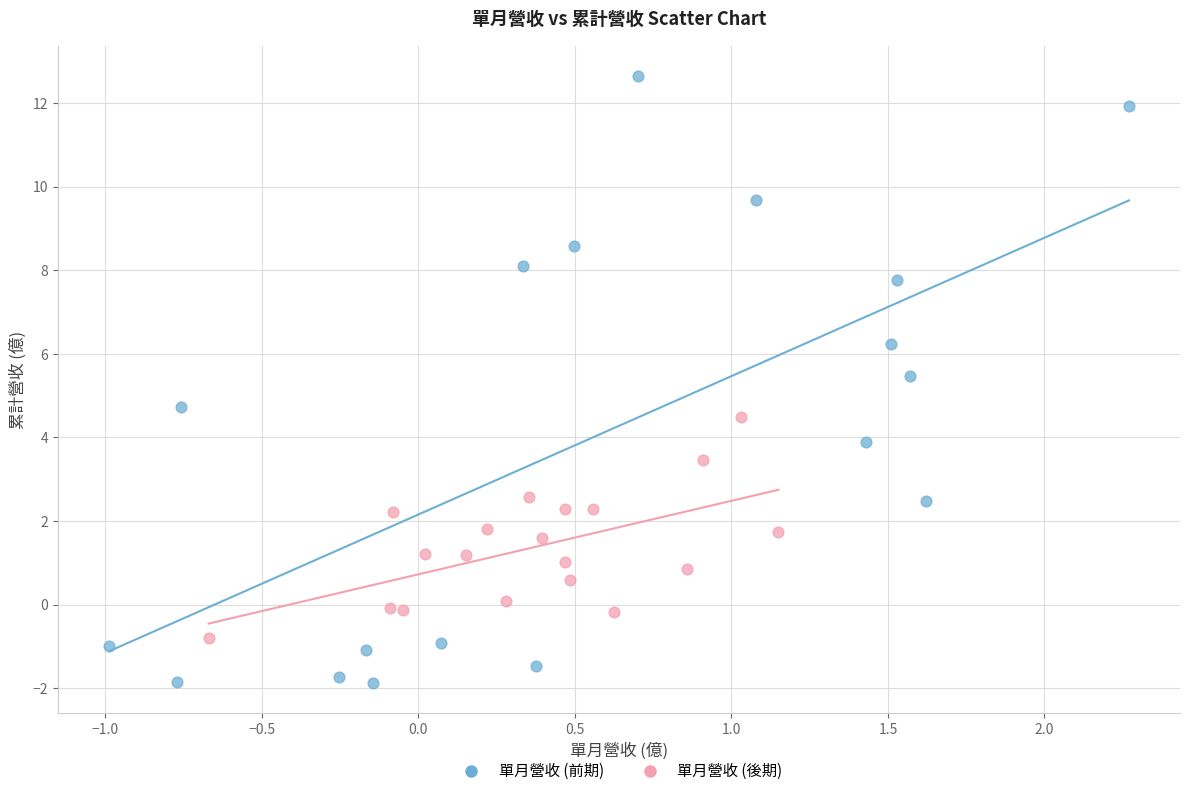

What are all the series names shown in the legend?

單月營收 (前期), 單月營收 (後期)